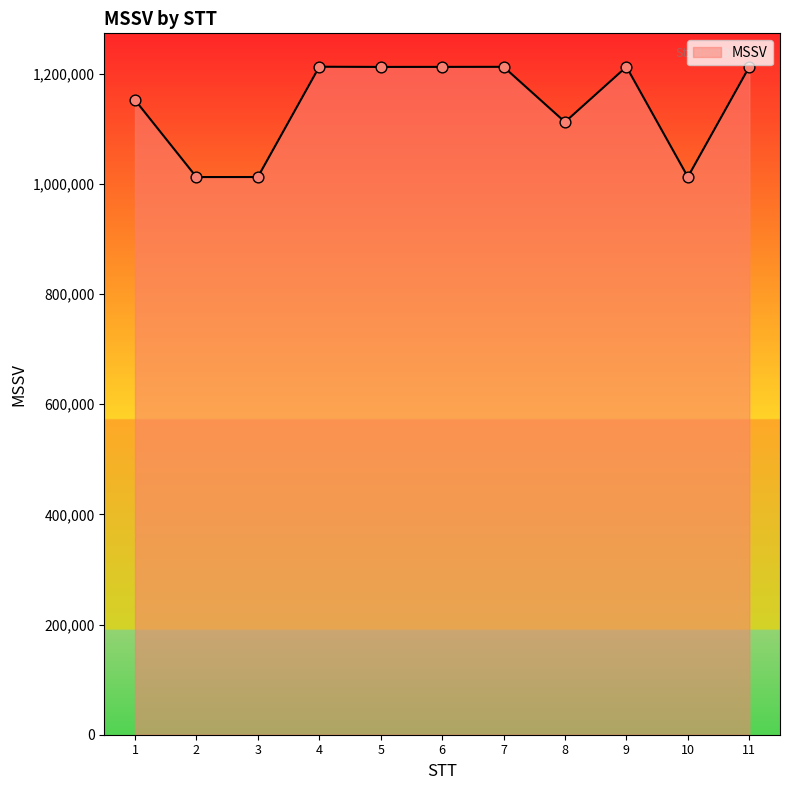

What is the change in value from 3 to 8?

+99885